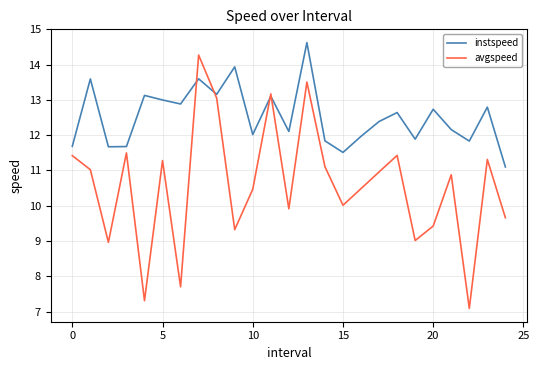

True or false: avgspeed has more than 1 interior local peaks.

True